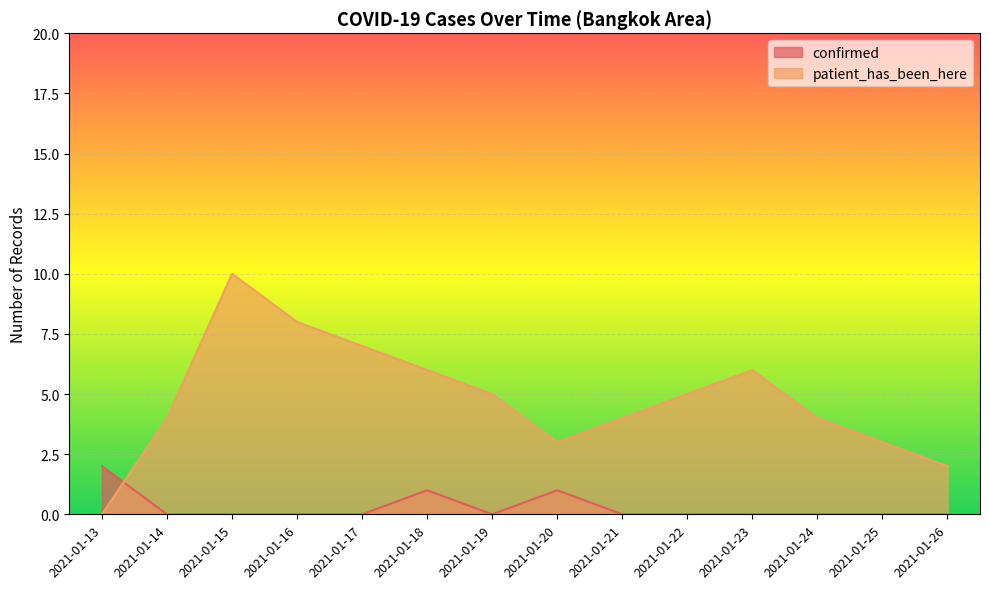

Which series ends up on top after the final intersection of patient_has_been_here and confirmed?

patient_has_been_here